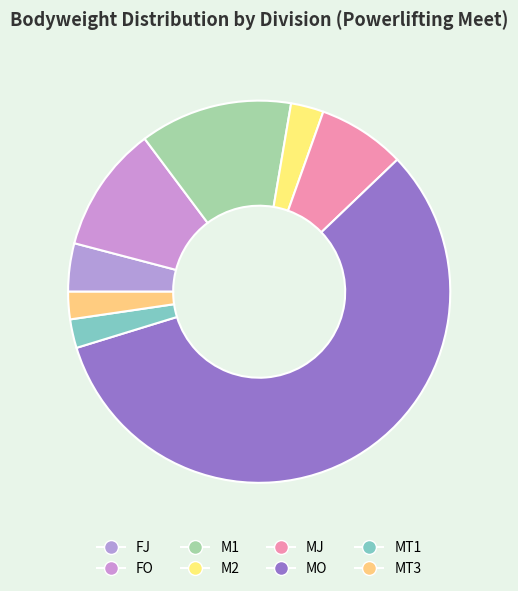

How much of the chart is everything except M2?

97.2%